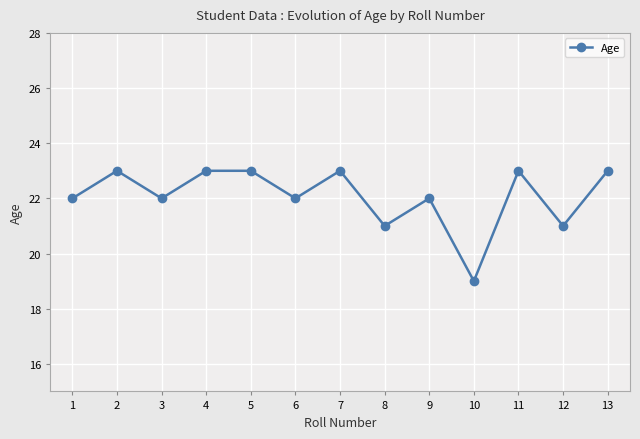

How many interior local valleys (lower than both neighbors) does the data have?

5